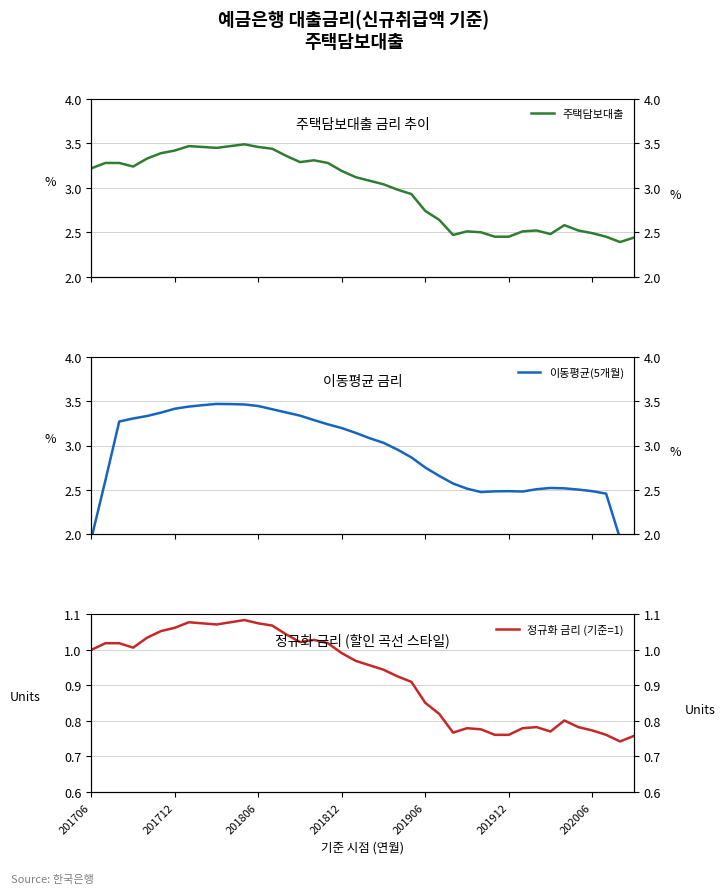

True or false: 정규화 금리 (기준=1) has more than 2 interior local peaks.

True